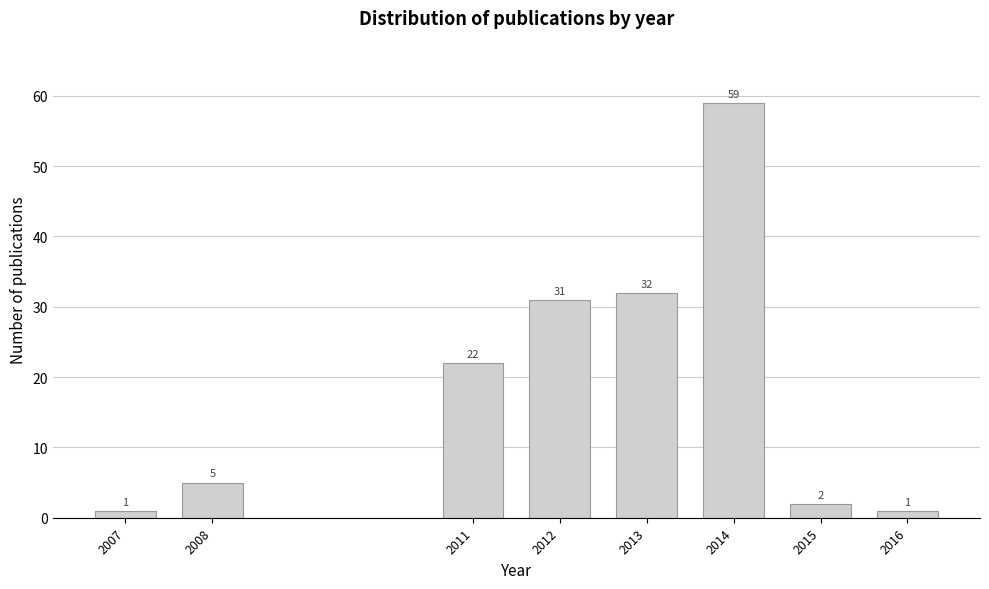

Reading left to right, what are all the values shown in this chart?

2007=1	2008=5	2011=22	2012=31	2013=32	2014=59	2015=2	2016=1